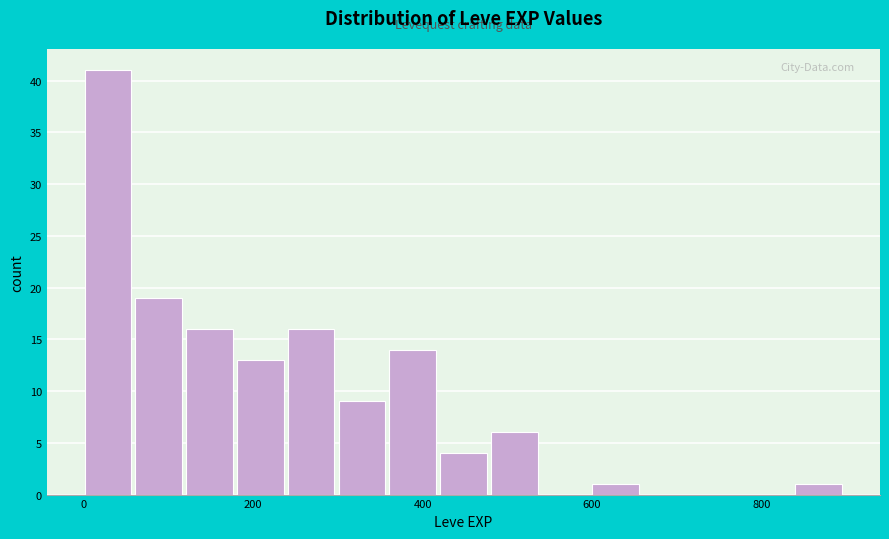

Read against the x-axis, roughly where is the centre of the tallest bar?

20